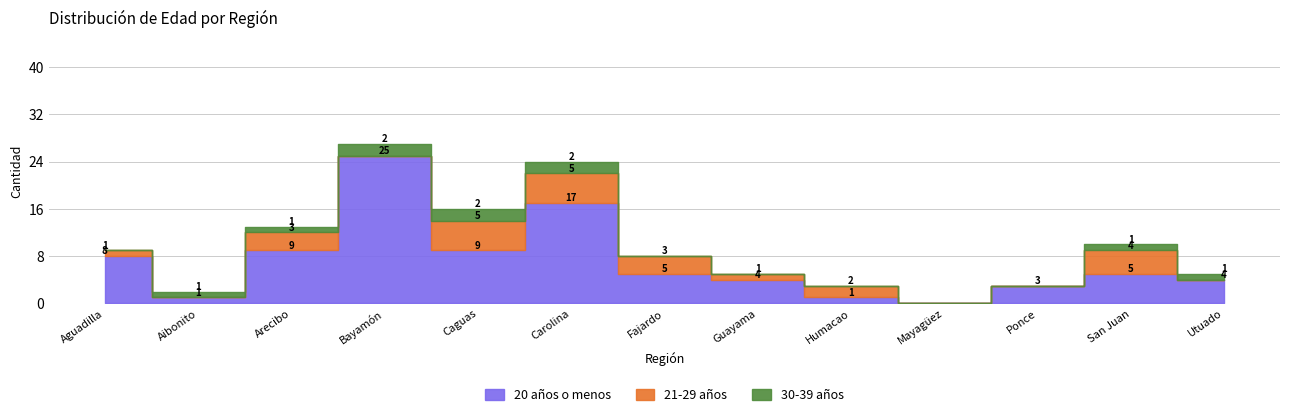

What is the value of the 20 años o menos point at the 5th from the left?

9